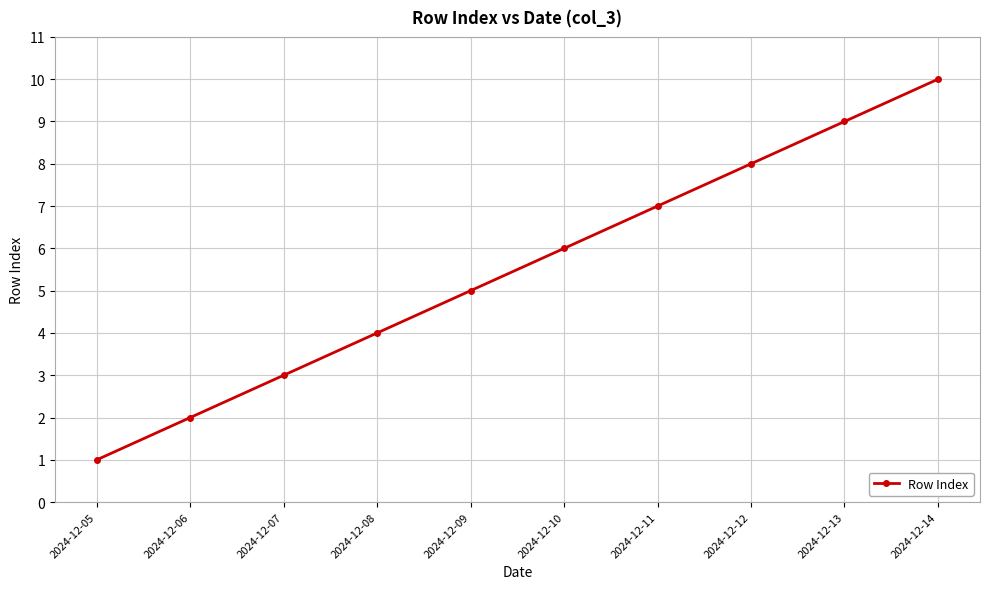

How many data points are less than 6?

5